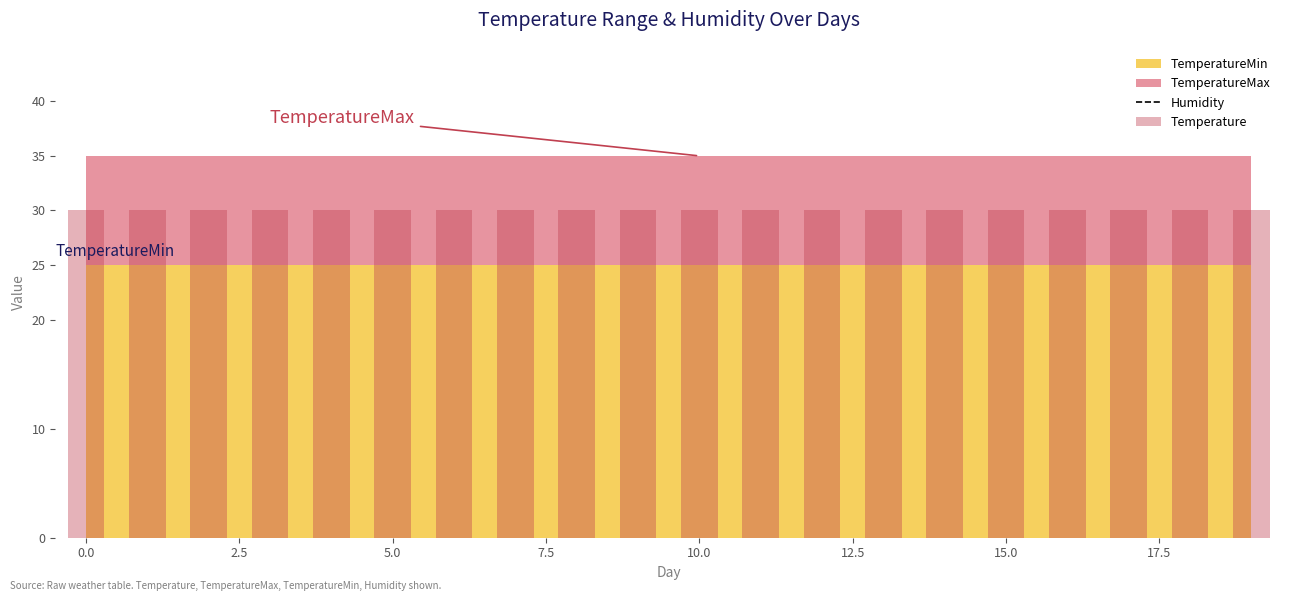

Which series has the largest total across all categories?

Humidity